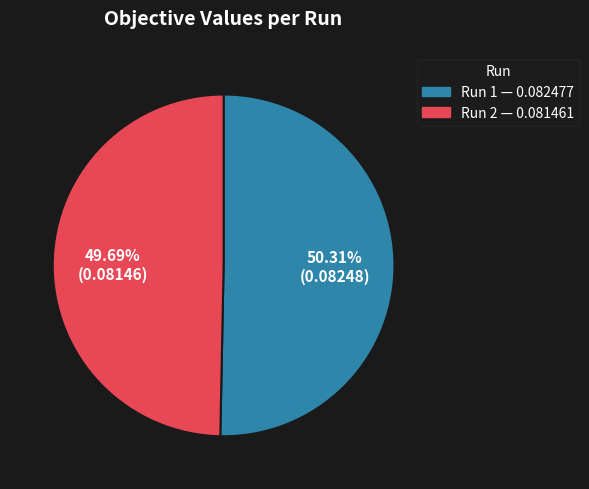

To the nearest percent, what is the difference between the largest and smallest slice percentages?

1%